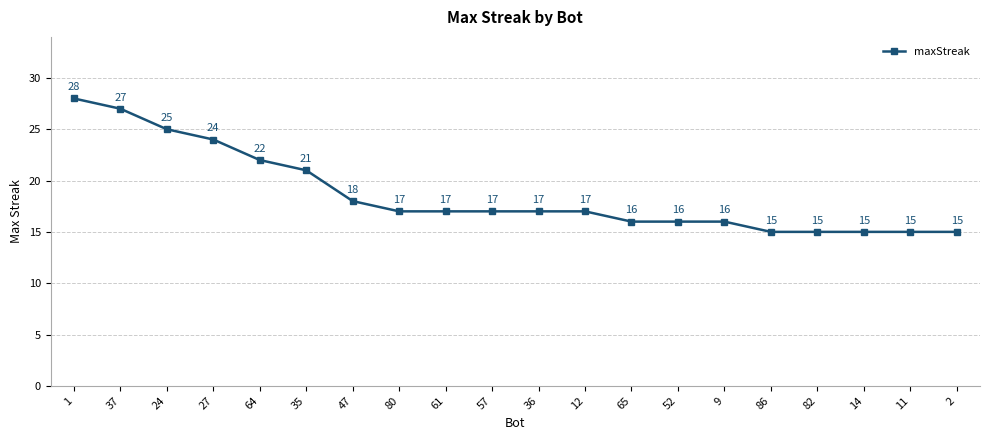

What is the smallest value displayed?

15